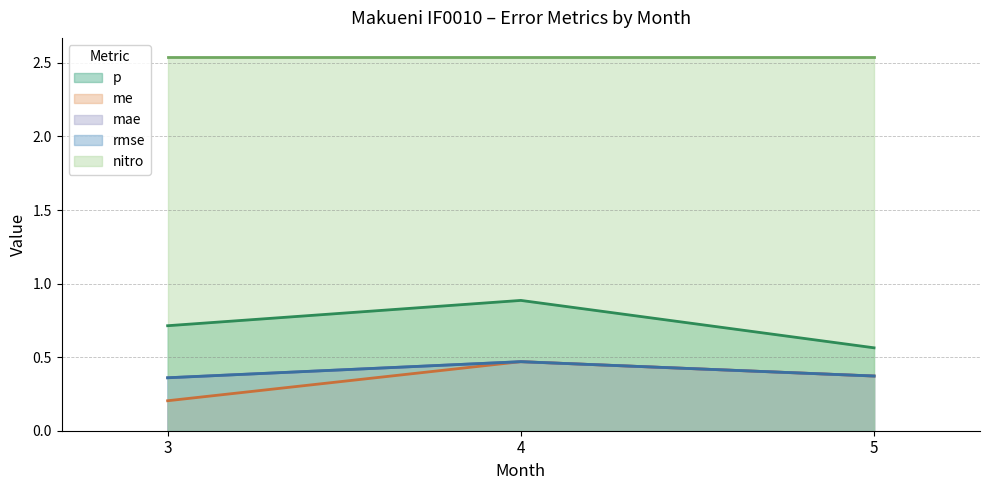

What is the difference between the highest and lowest values at 4?

0.4